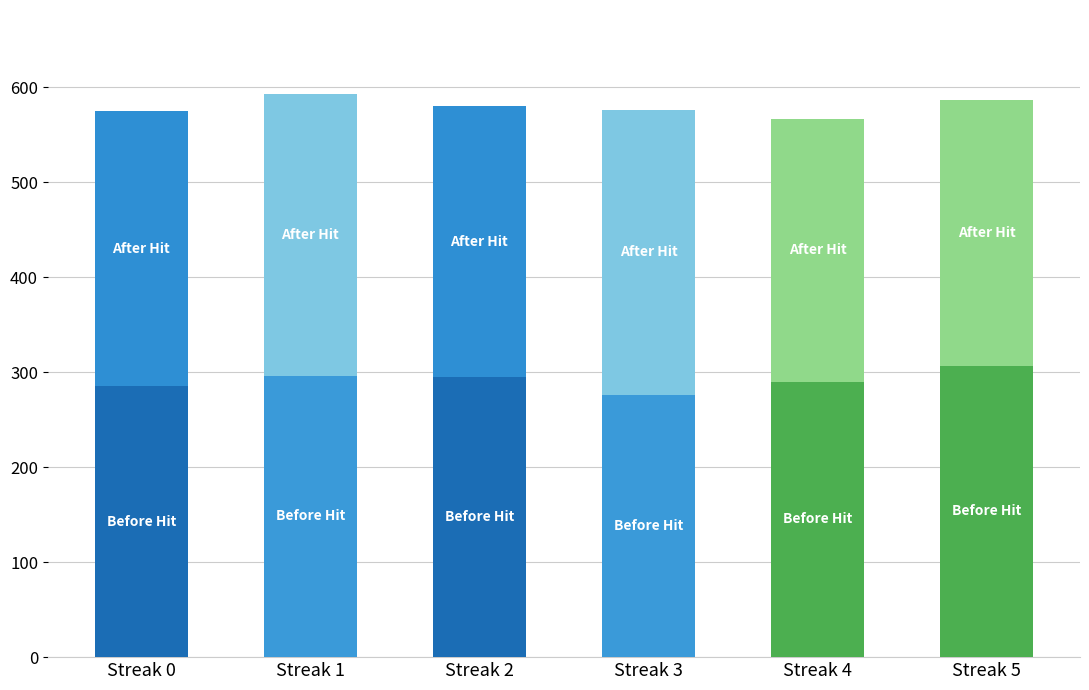

What is the total value across all series at Streak 5?

587.0